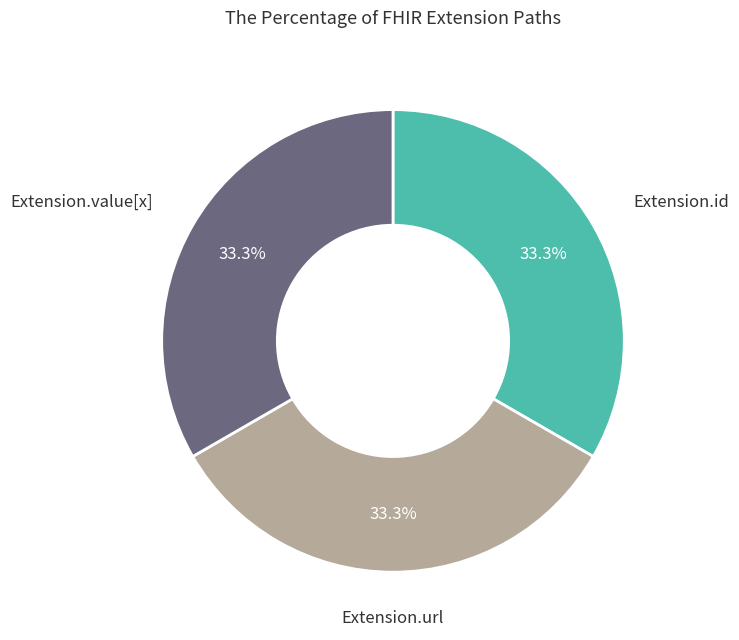

How much of the chart is everything except Extension.value[x]?

66.7%